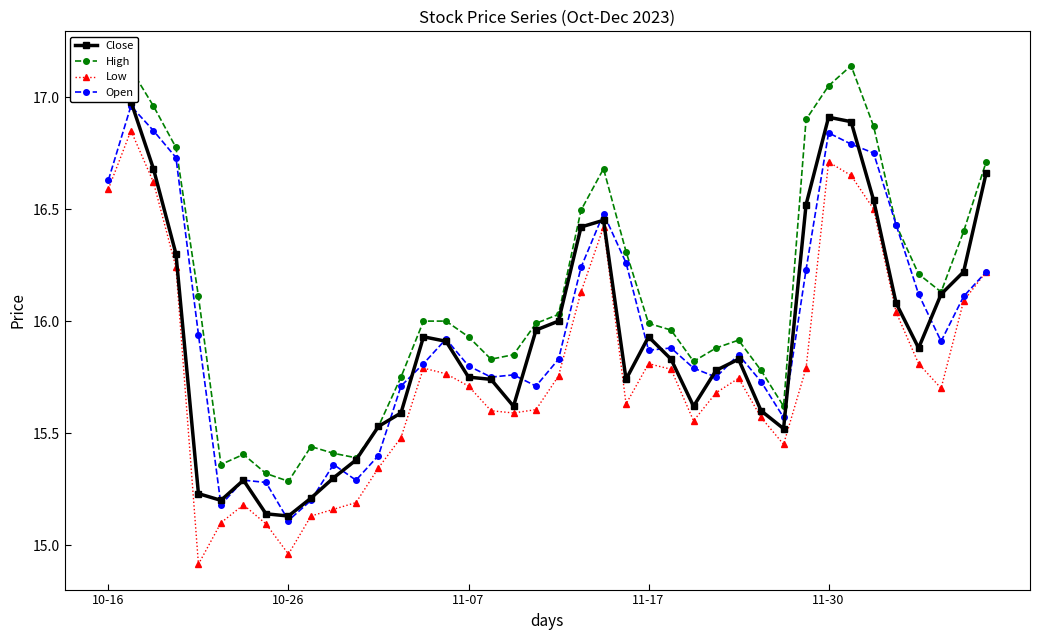

At which category does Open reach its first local valley?

5